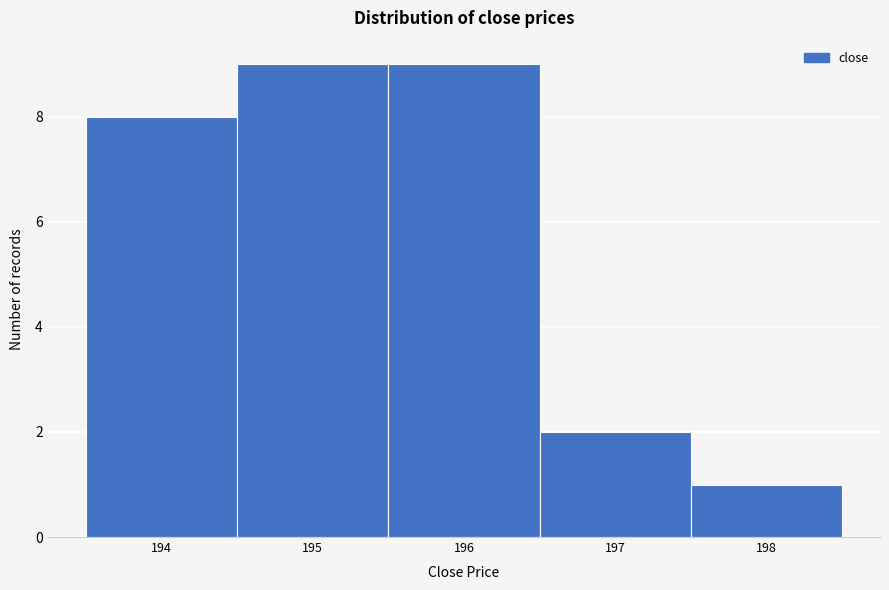

Reading left to right, list every bar in this chart as the range it spans on the x-axis followed by its height. The values are not printed on the chart, so give them approximately, as read against the axis.

193.5 to 194.5: 8
194.5 to 195.5: 9
195.5 to 196.5: 9
196.5 to 197.5: 2
197.5 to 198.5: 1